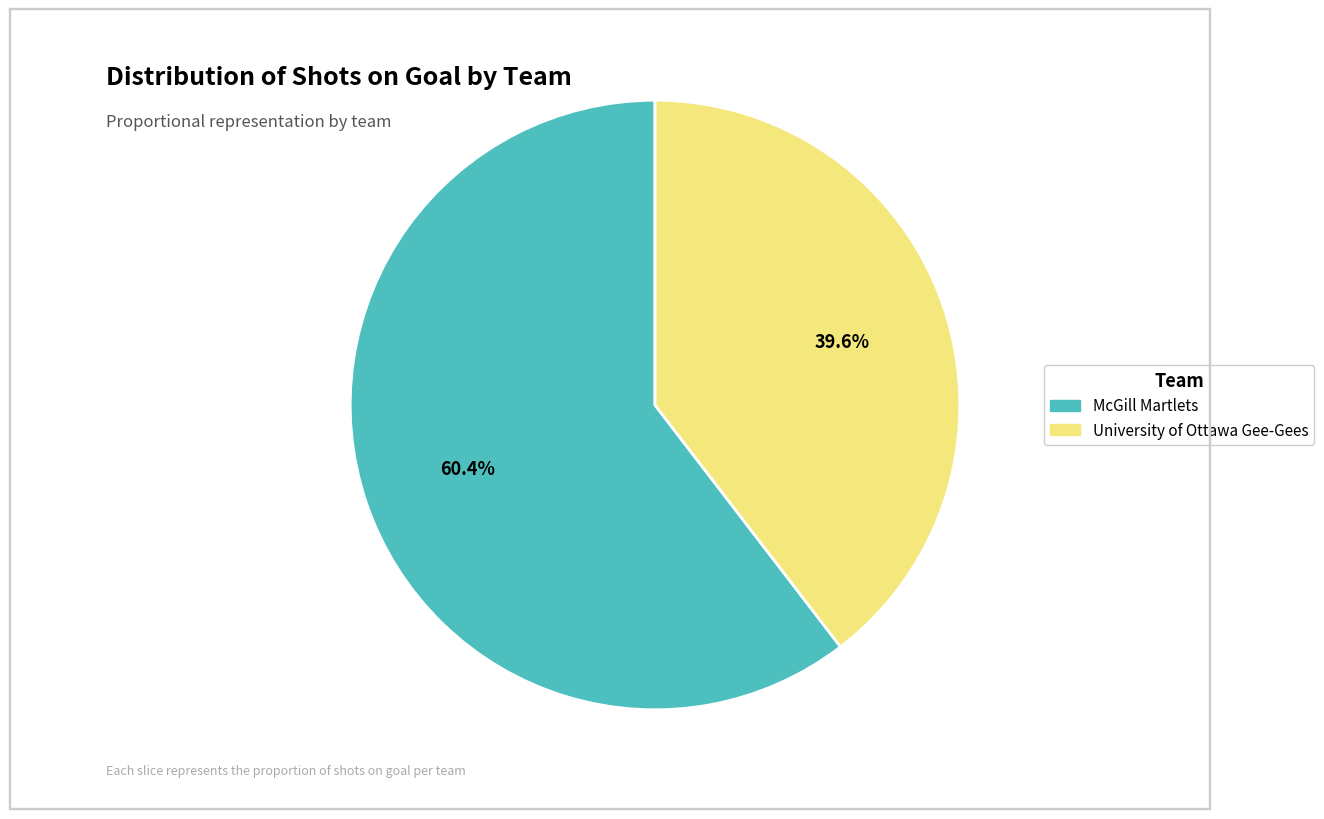

Do McGill Martlets and University of Ottawa Gee-Gees together represent more than half of the pie?

Yes